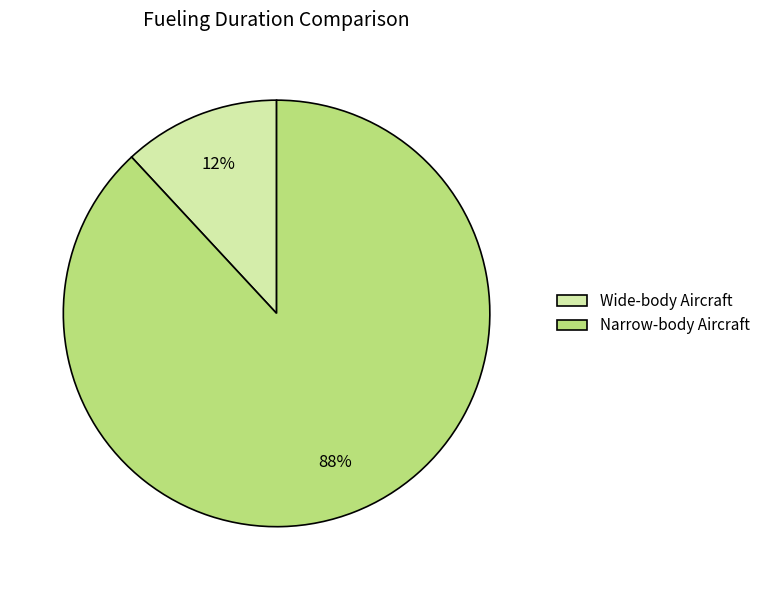

Which has a higher value, Wide-body Aircraft or Narrow-body Aircraft?

Narrow-body Aircraft